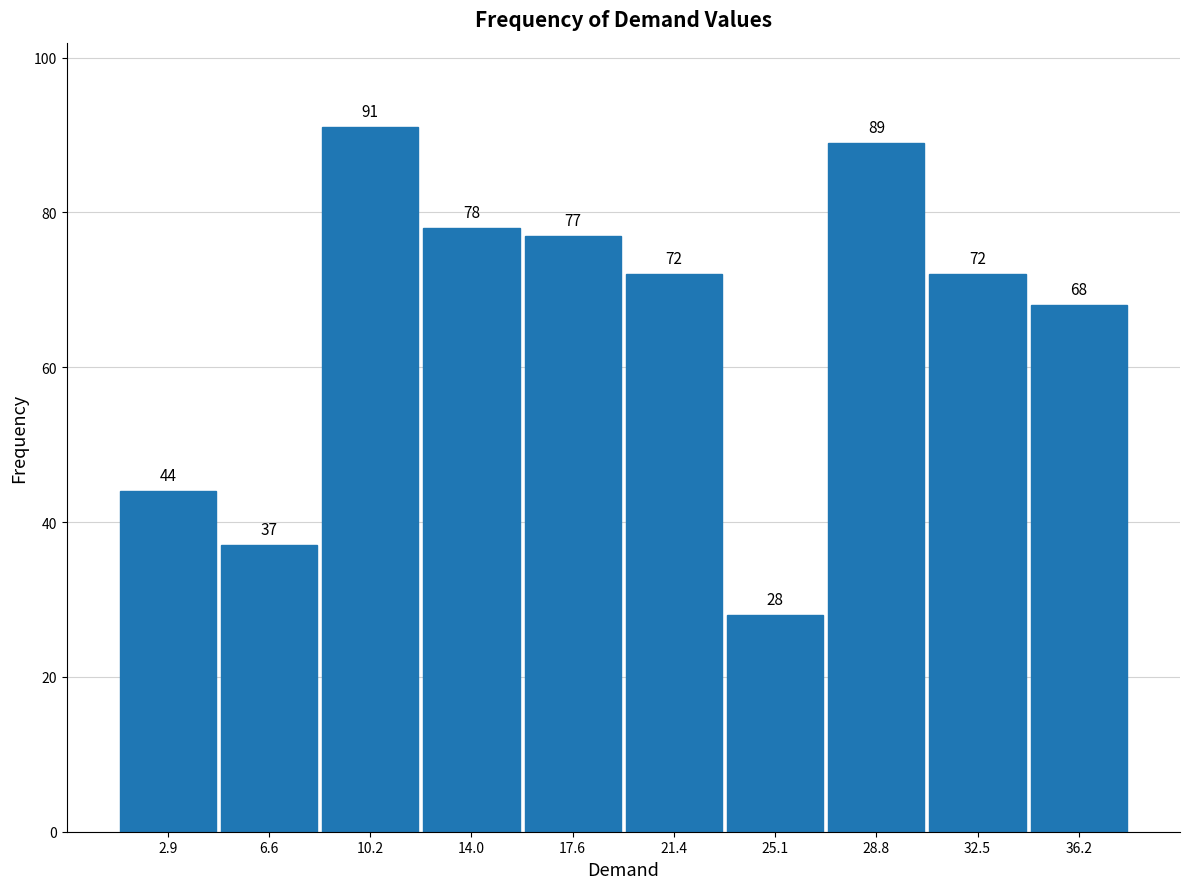

Over which range of the x-axis is the bar tallest?

8.4 to 12.1